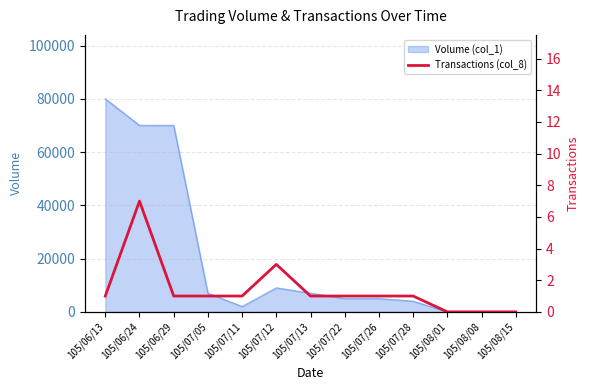

What is the difference between the maximum and minimum values?

7